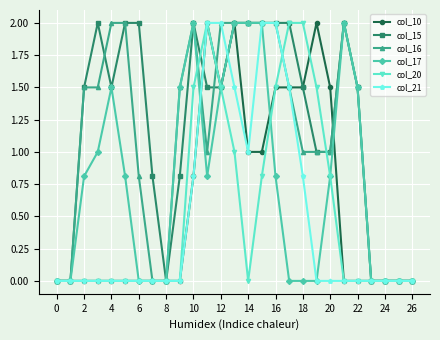

What is the highest value of the col_16 series?

2.0